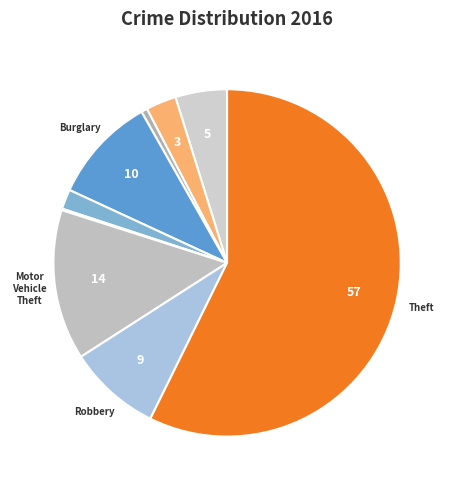

What is the largest slice in the pie chart?

Theft